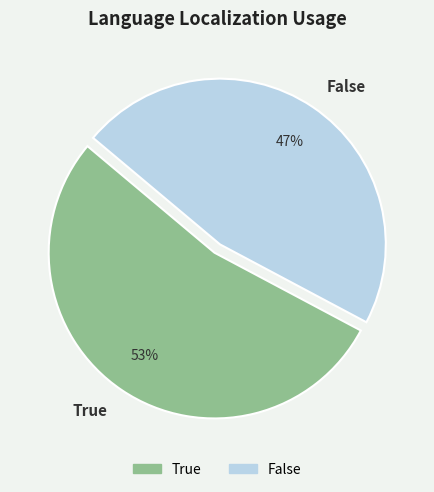

Is it true that False is 47% of the pie?

True